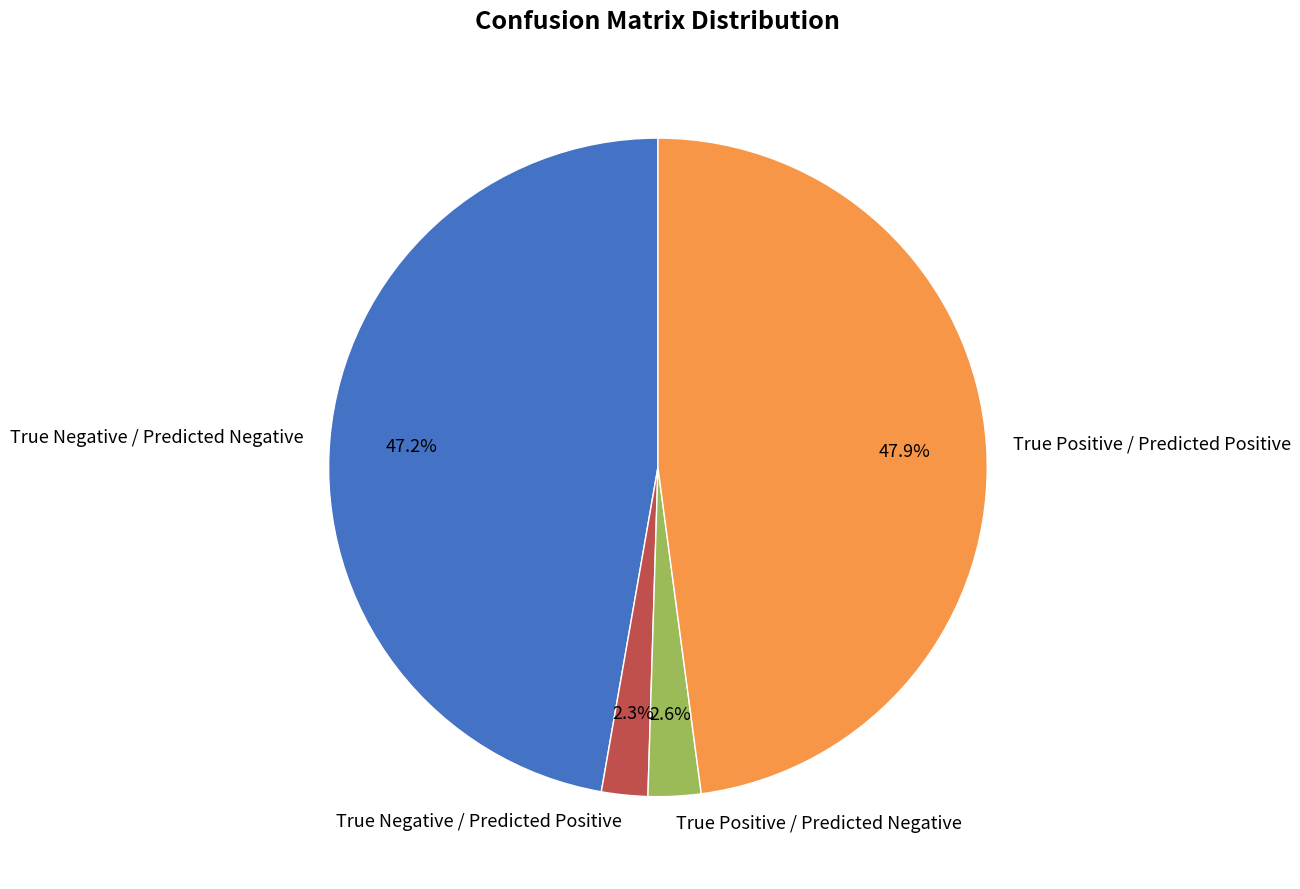

Does any single category account for the majority?

No